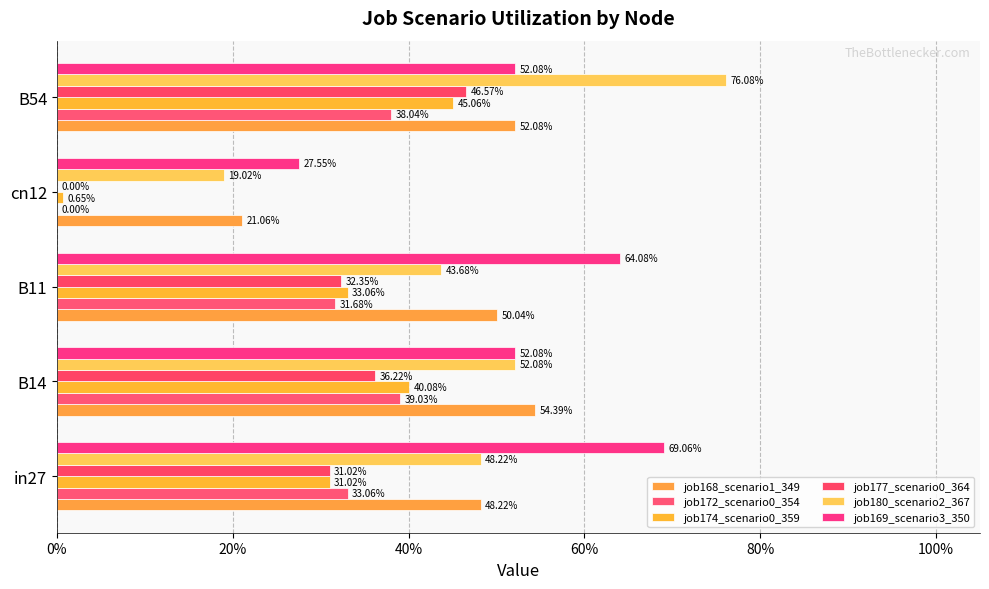

Which series has the largest total across all categories?

job169_scenario3_350